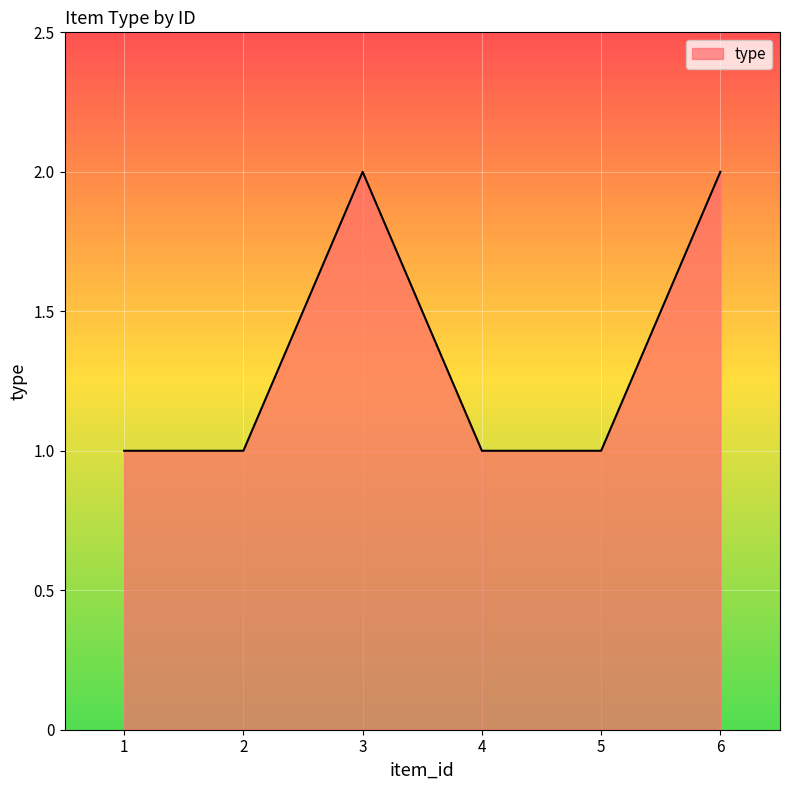

Between 4 and 3, which is larger?

3